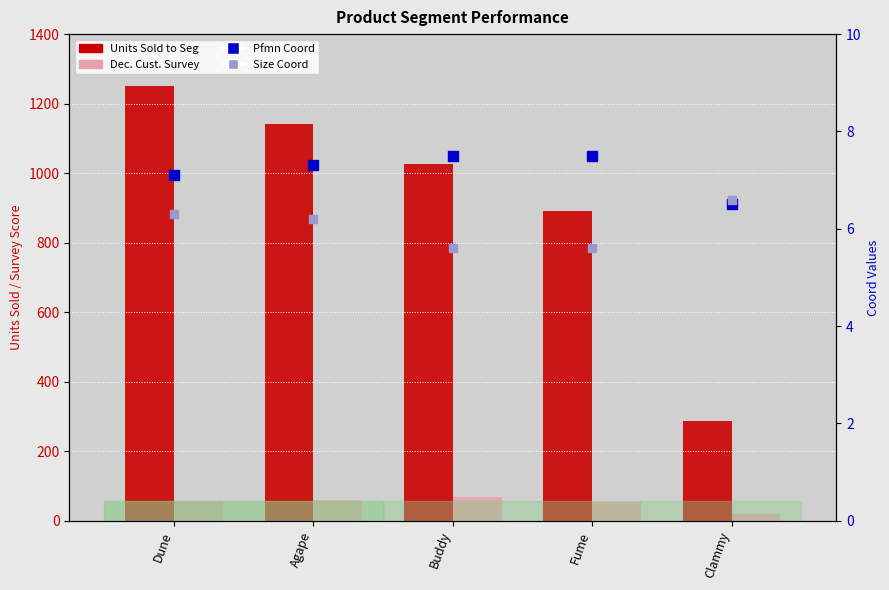

At which category is the sum across all series the highest?

Dune